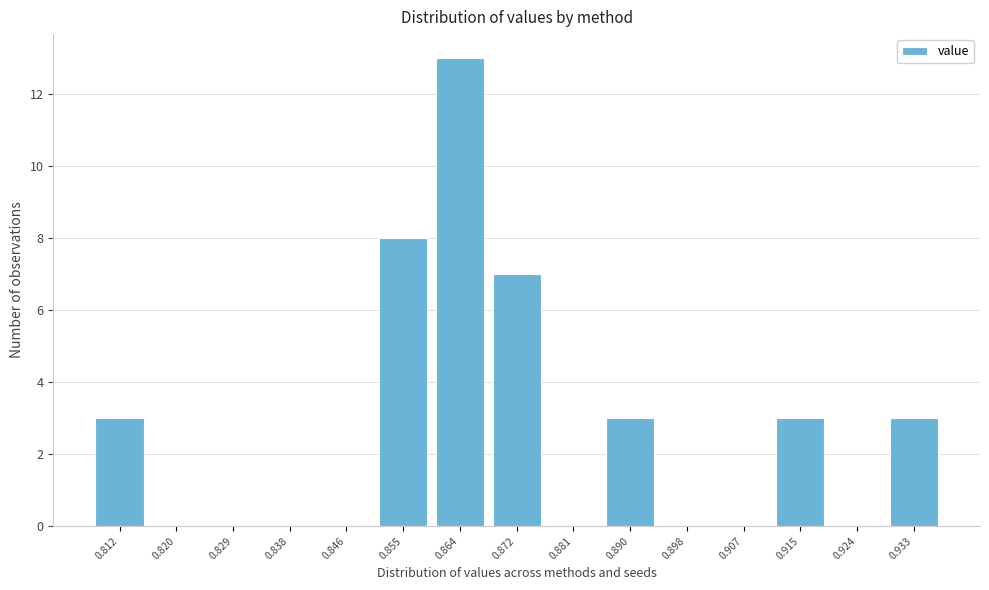

Over which range of the x-axis is the bar tallest?

0.859 to 0.868